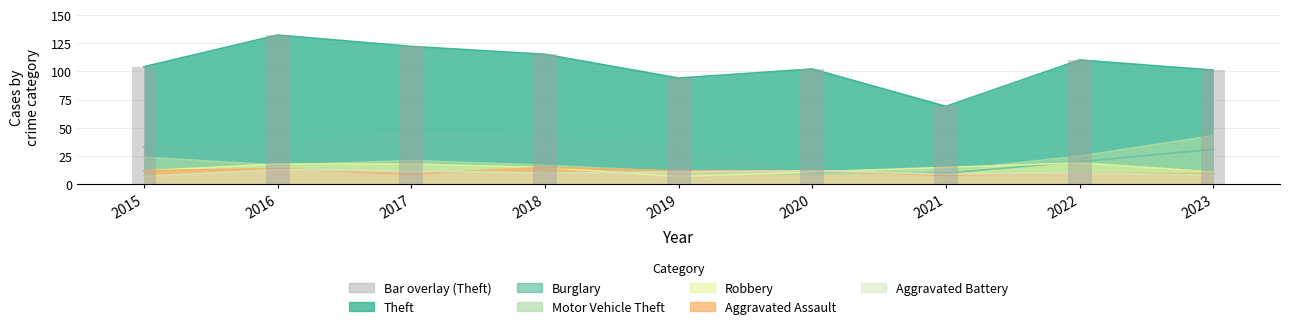

The Aggravated Battery series shows 8 at 2023. True or false?

True